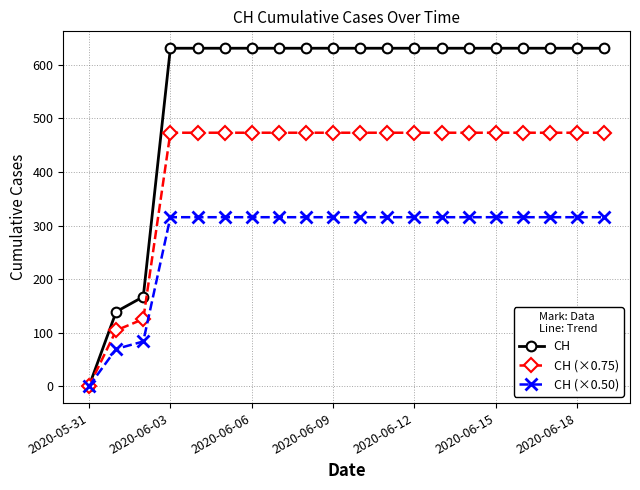

What is the value of the CH (×0.50) point at the 7th from the left?

315.5